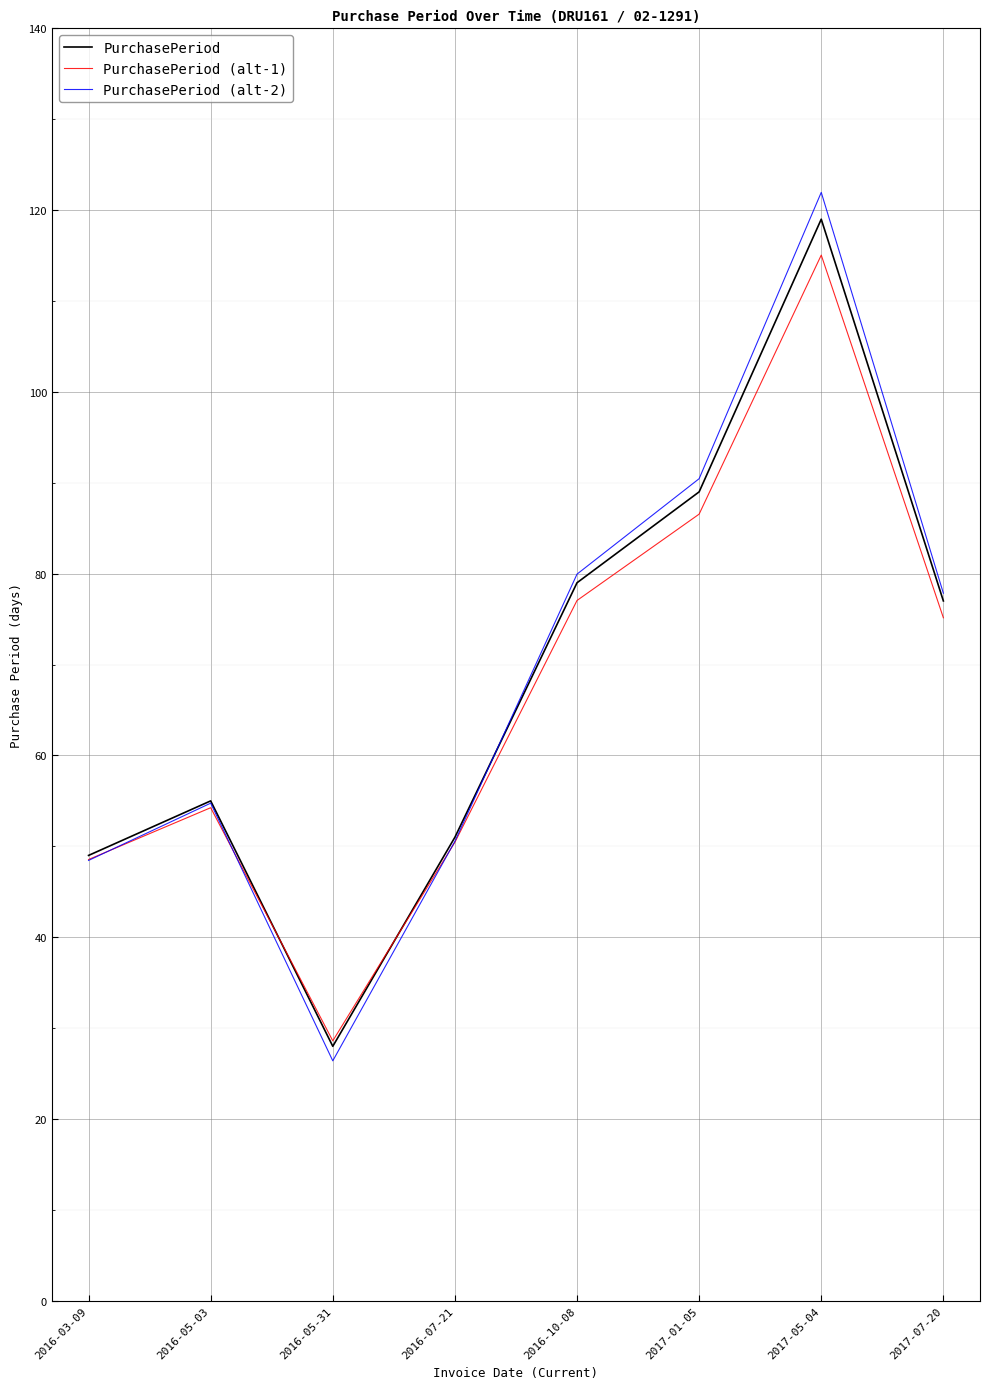

Between 2016-05-31 and 2016-07-21, which series saw the biggest shift?

PurchasePeriod (alt-2)